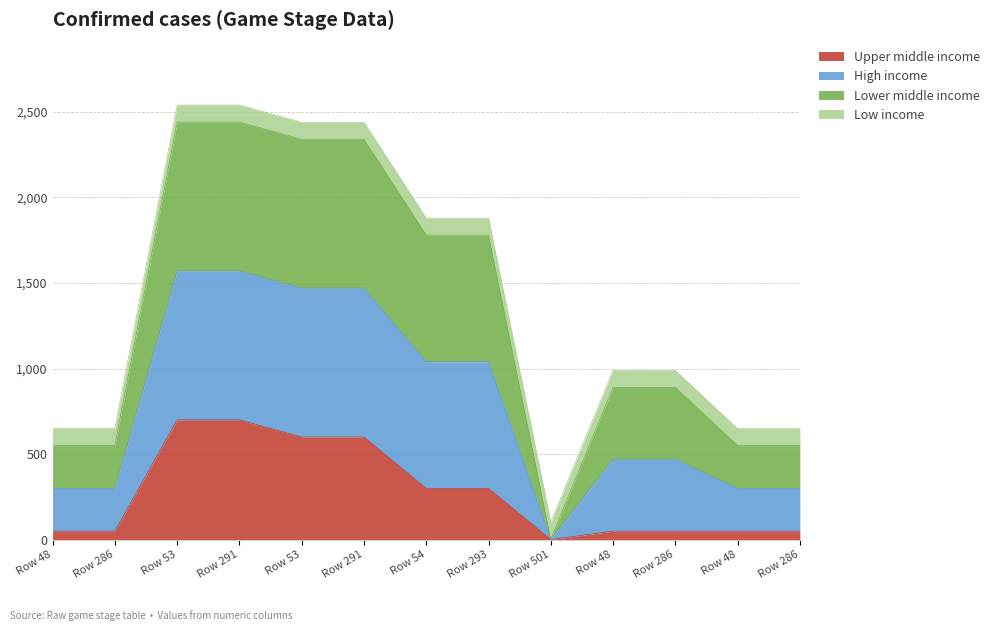

Does the chart display data point markers on the line(s)?

No